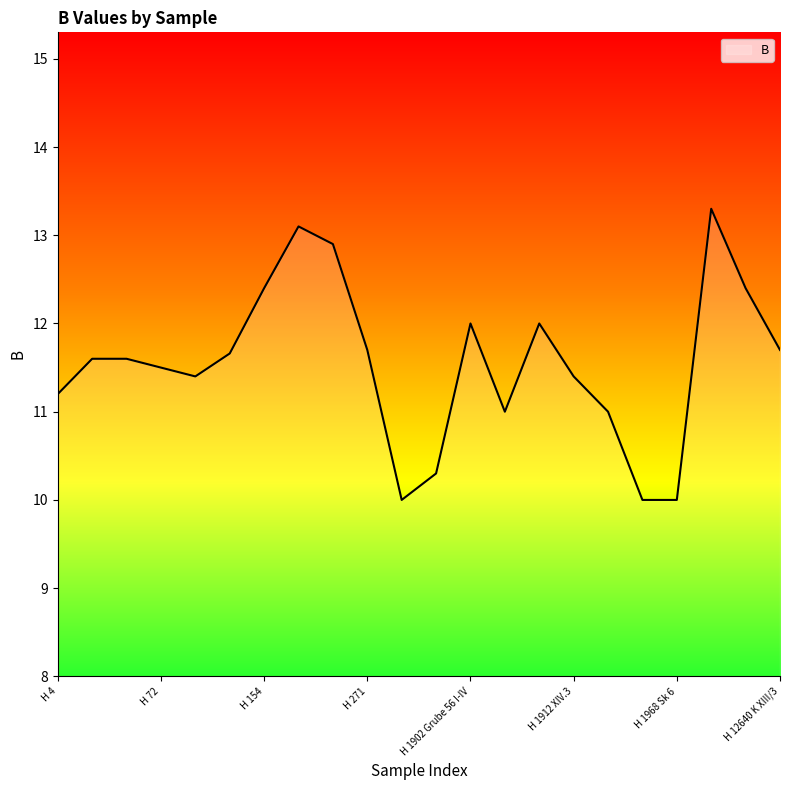

What is the smallest value displayed?

10.0